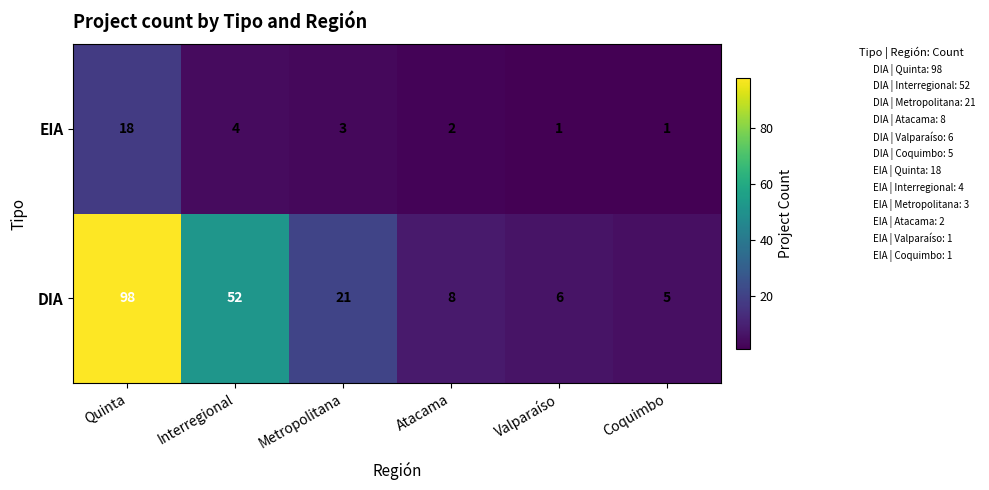

What is the difference between the highest and lowest values at Metropolitana?

18